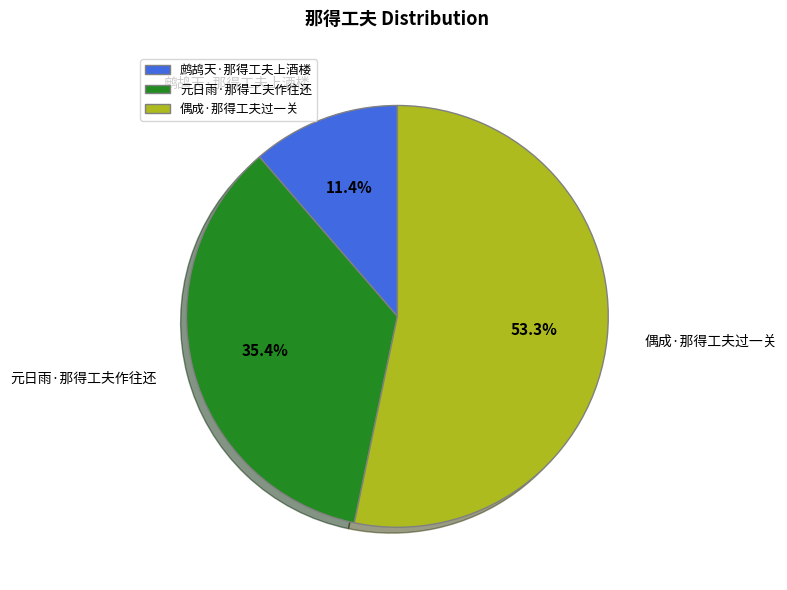

Is it true that 元日雨·那得工夫作往还 is 25% of the pie?

False